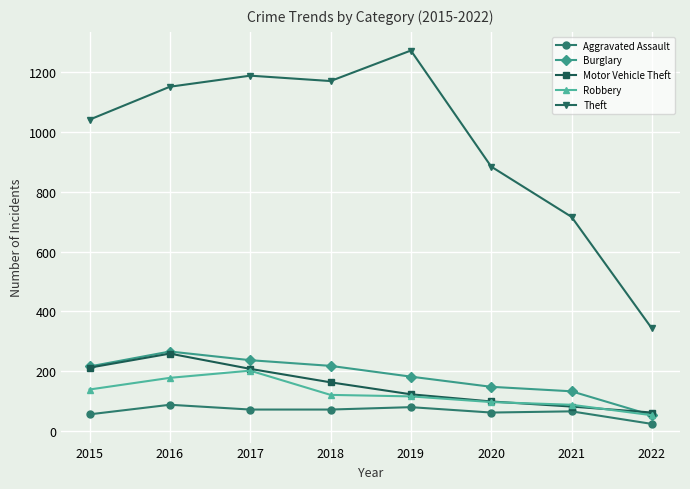

True or false: Motor Vehicle Theft has more than 0 points higher than both neighbors.

True